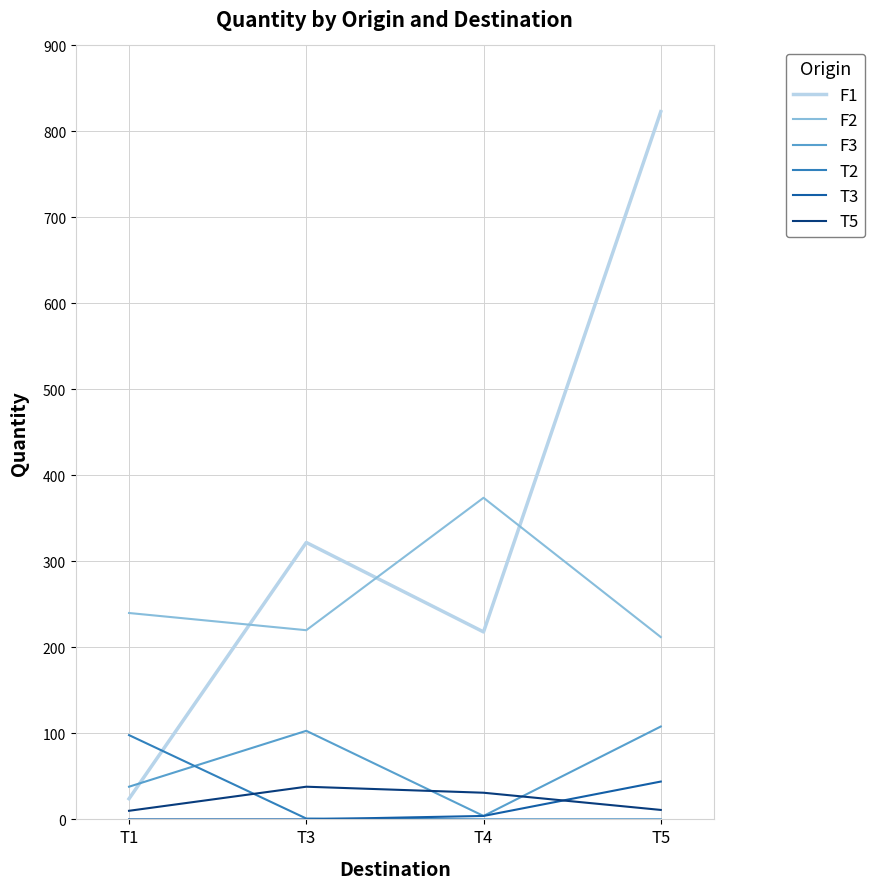

Which category has the highest value across all series?

T5